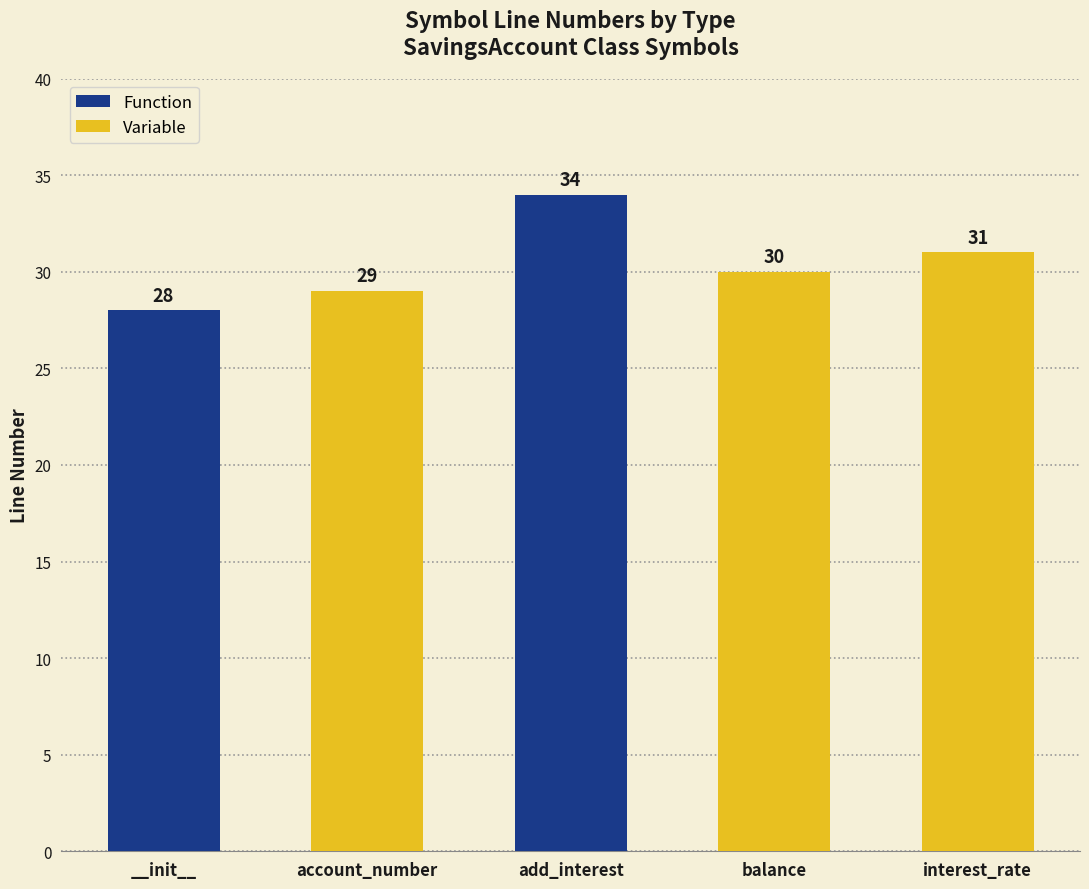

What is the average value of the Variable series?

30